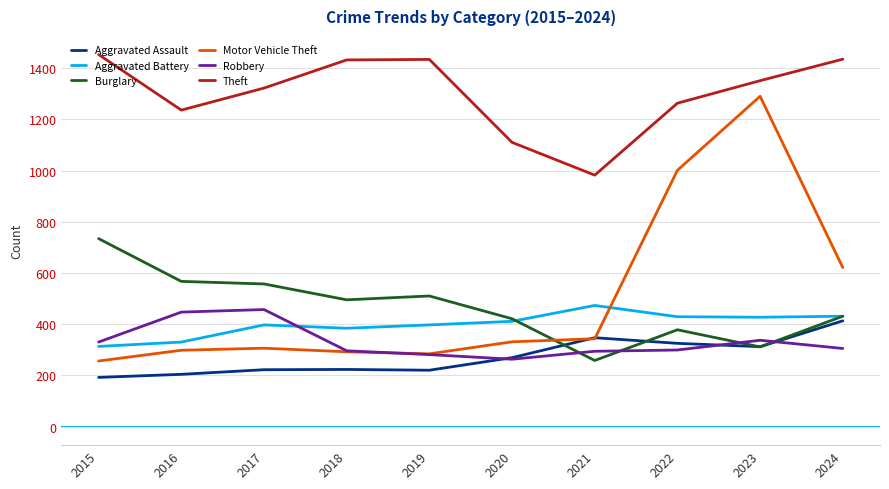

What is the average value of the Burglary series?

466